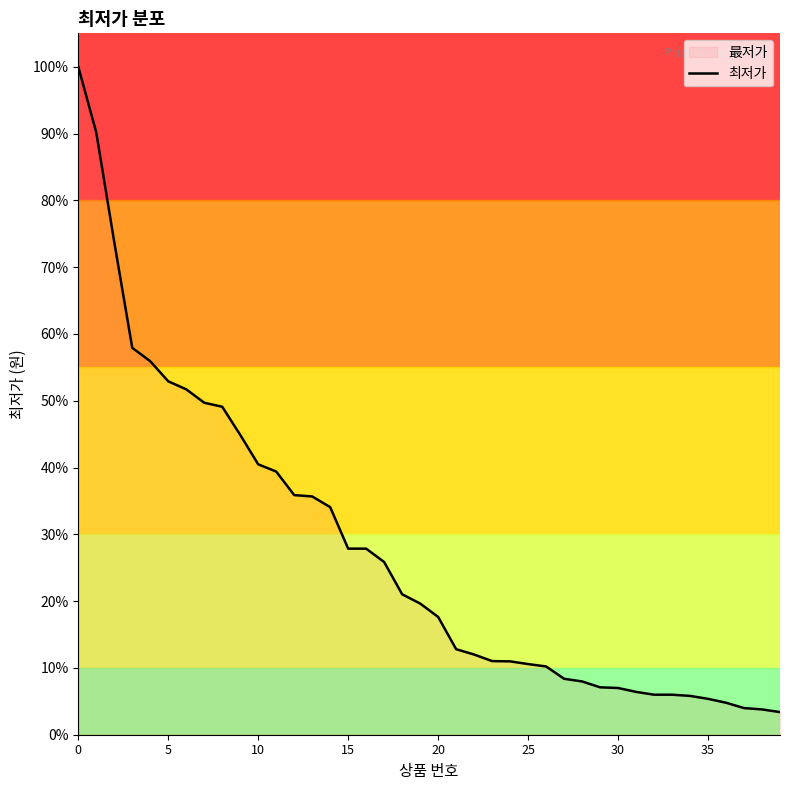

What is the change in value from 10 to 25?

-29.9